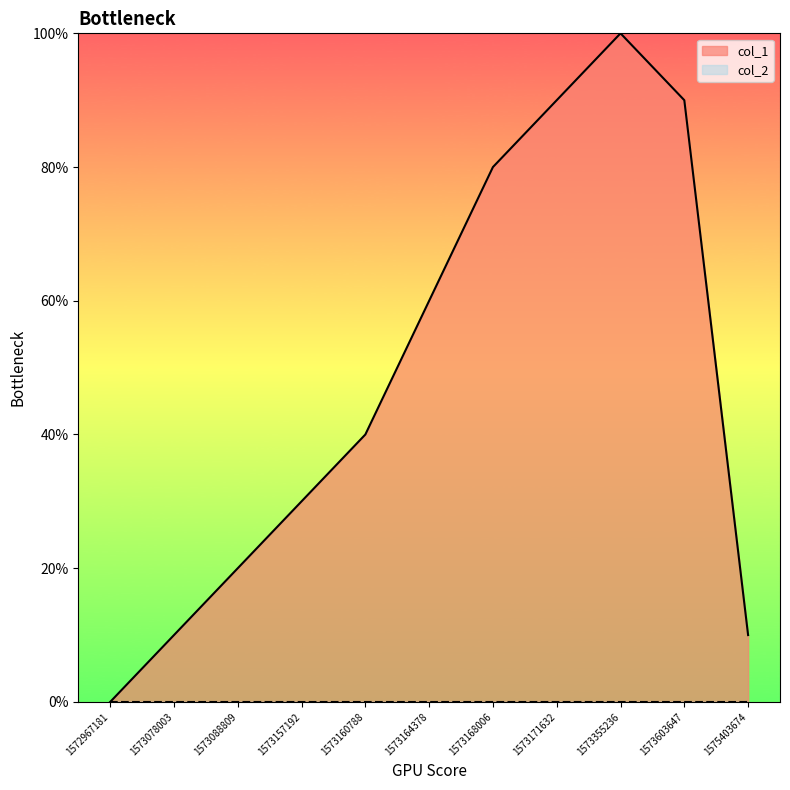

Does the chart have visible grid lines?

No